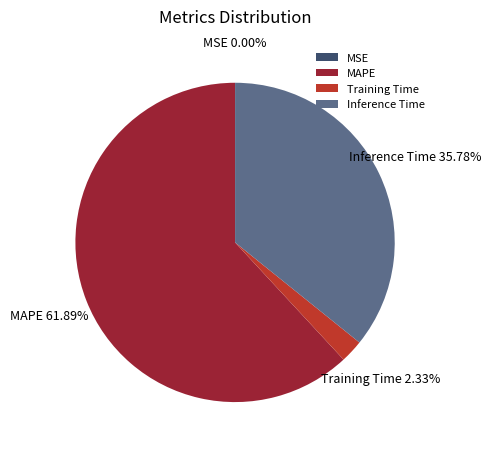

Which category accounts for the majority?

MAPE